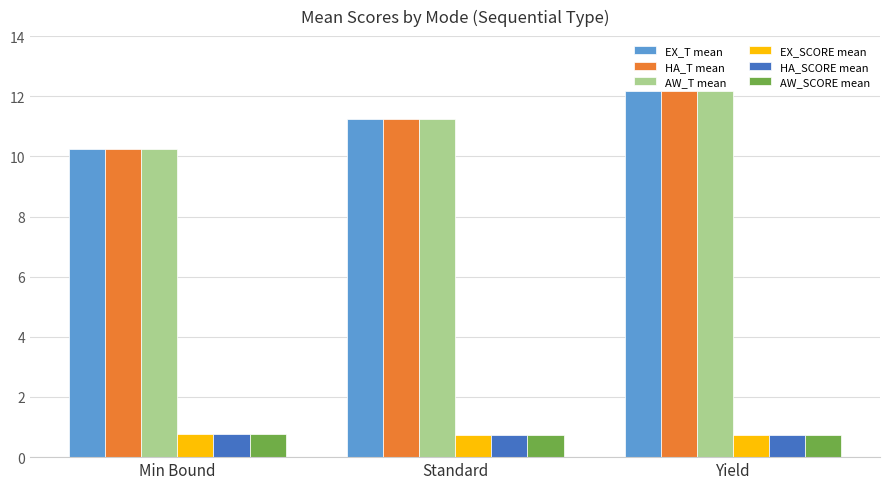

What is the label of the 1st bar from the right?

Yield